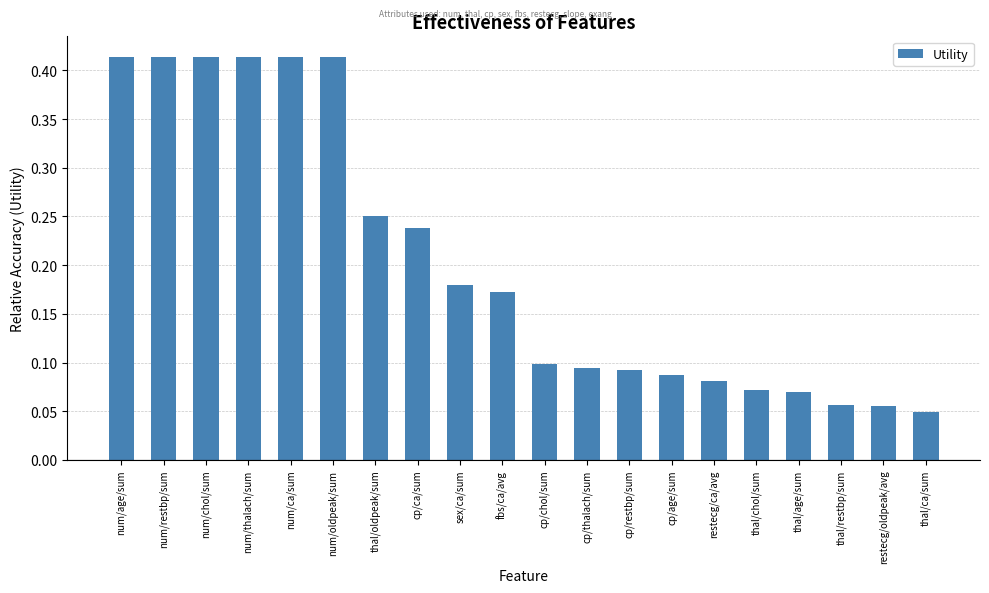

What is the sum of all values?

4.1